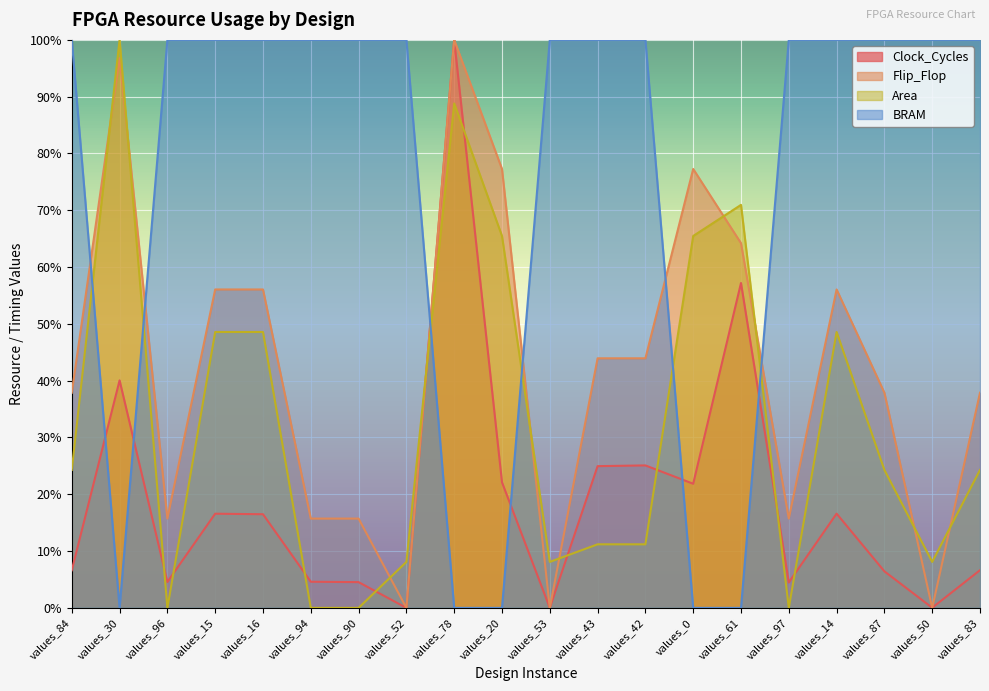

What is the average value of the Clock_Cycles series?

18.9